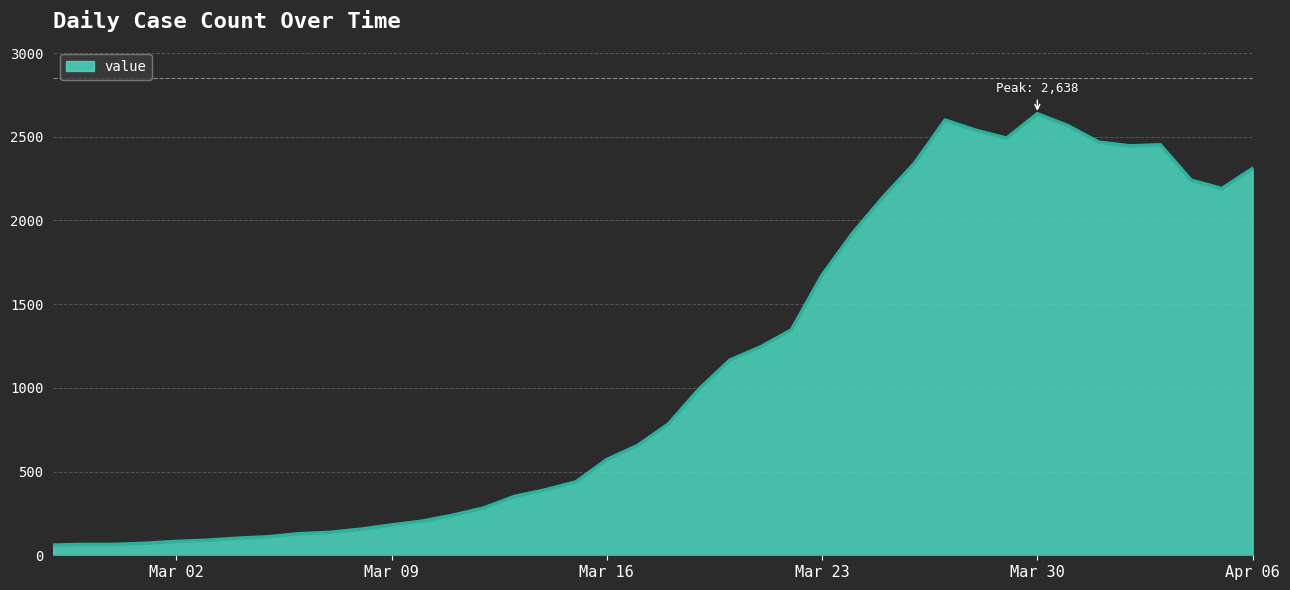

What is the difference between the maximum and minimum values?

2577